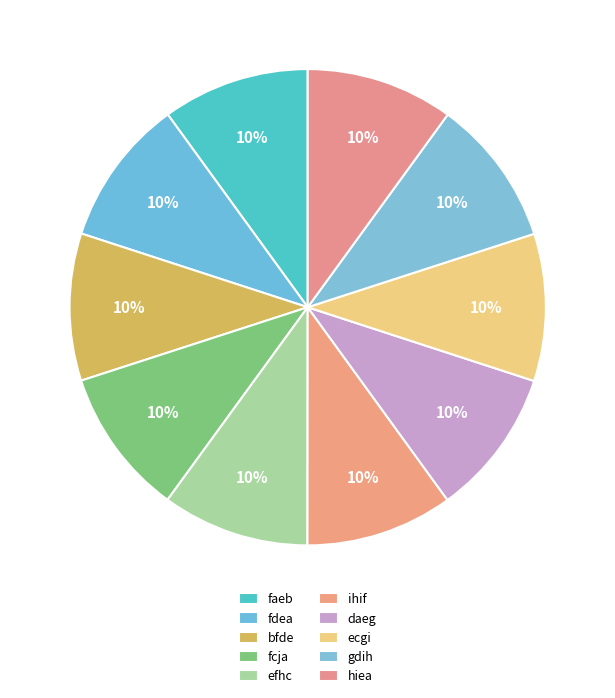

Is ecgi the majority of the pie?

No